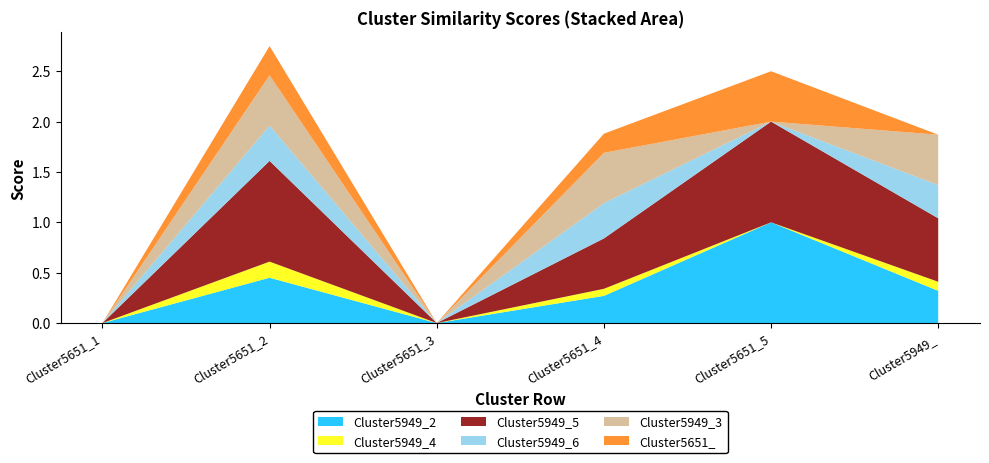

What is the maximum value for Cluster5949_2?

1.0